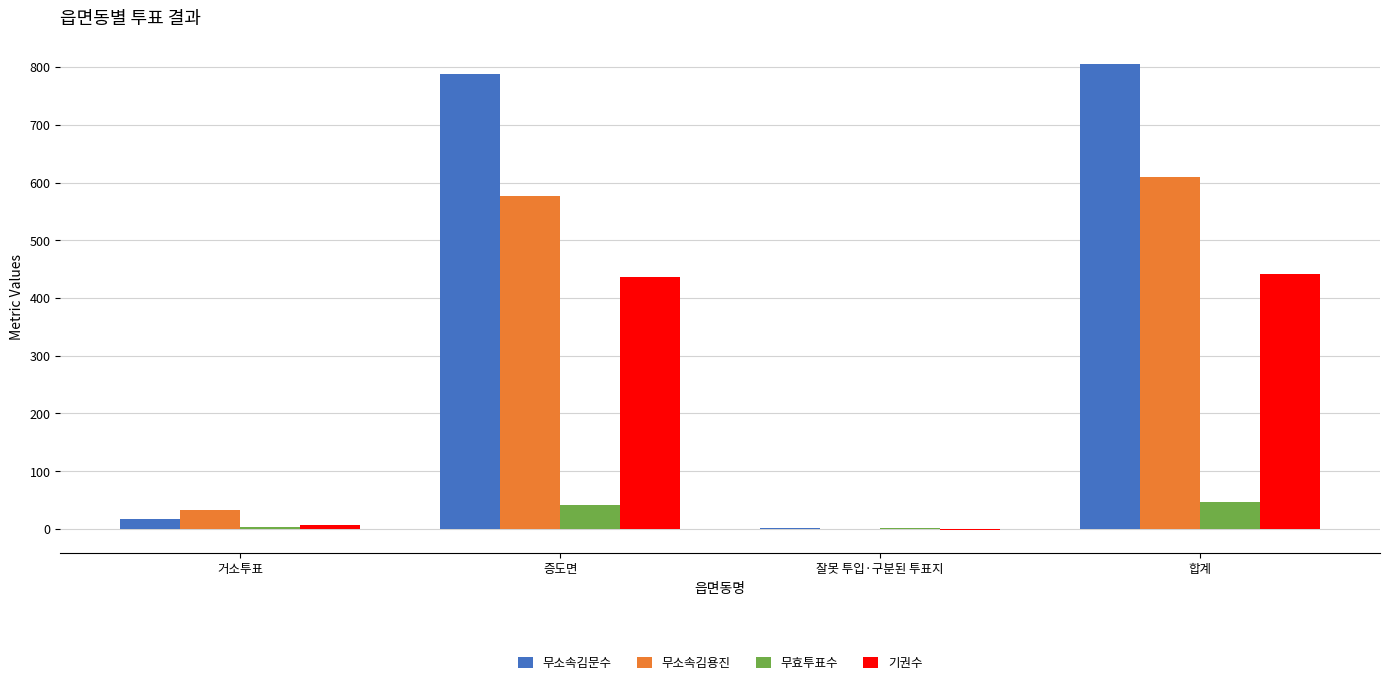

Is it true that 무소속김용진 equals 576 at 증도면?

True